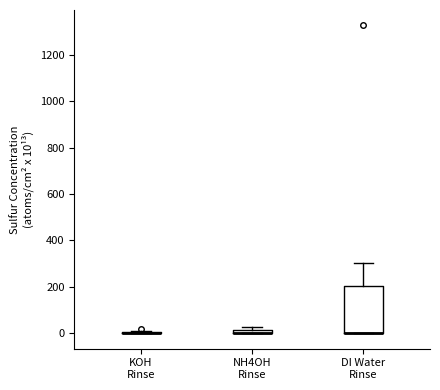

Comparing the boxes themselves (not the whiskers), which one is the tallest?

DI Water Rinse